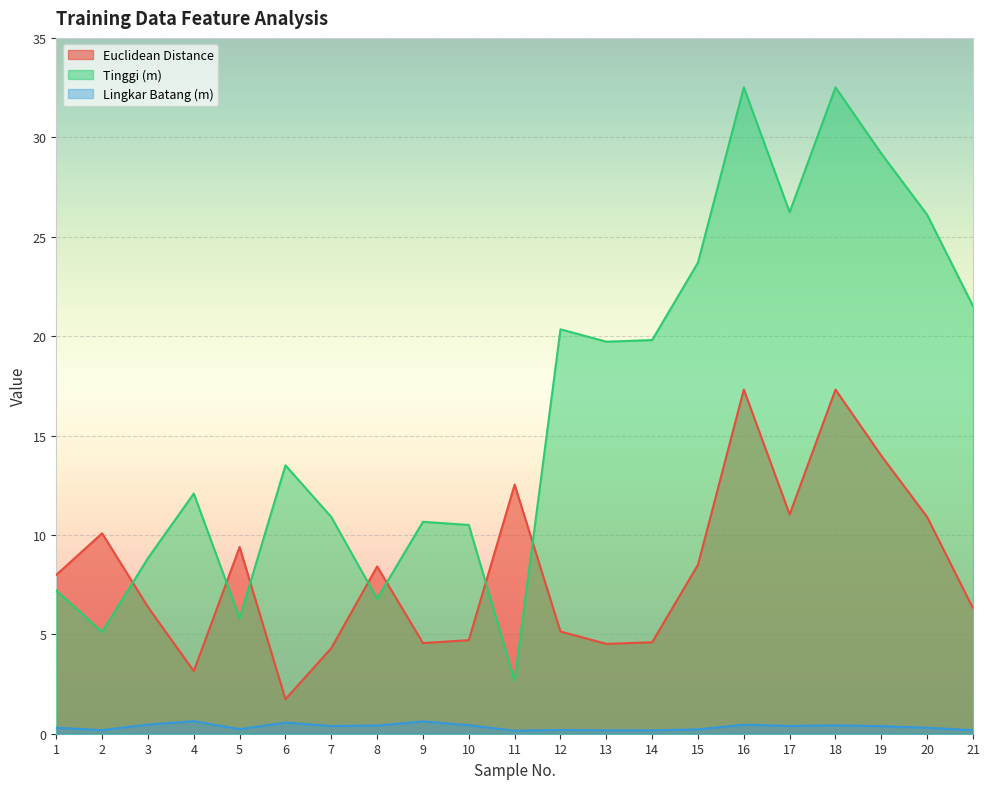

True or false: Lingkar Batang (m) and Tinggi (m) intersect in this chart.

False